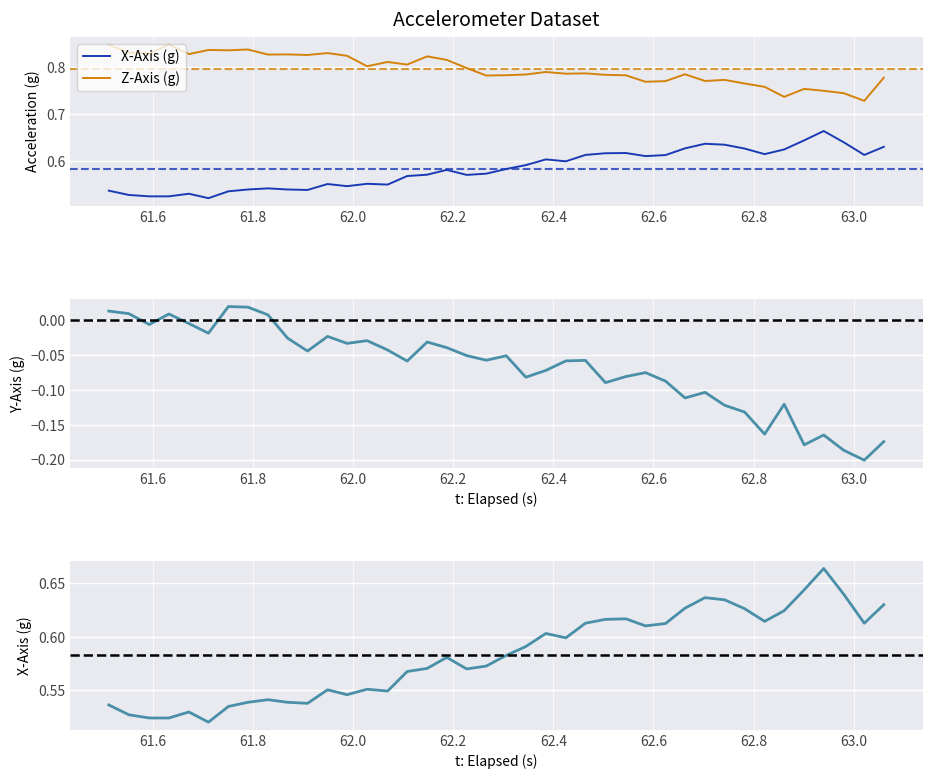

True or false: Y-Axis (g) and X-Axis (g) cross at least once.

False